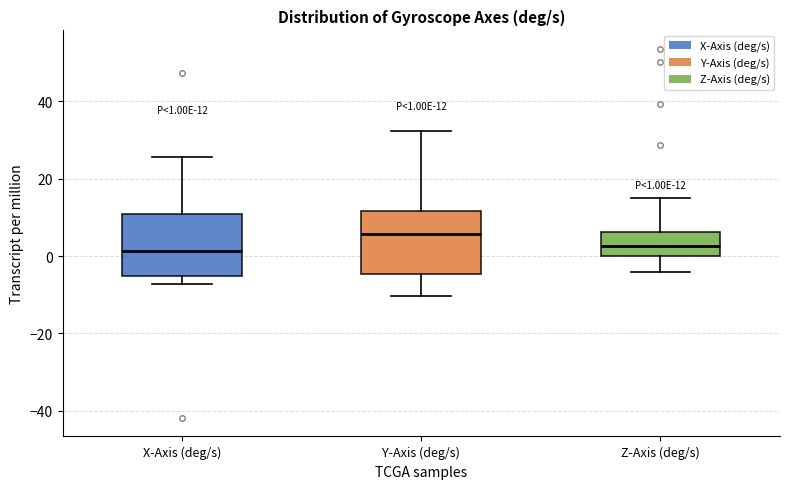

Which box has the highest median line?

Y-Axis (deg/s)